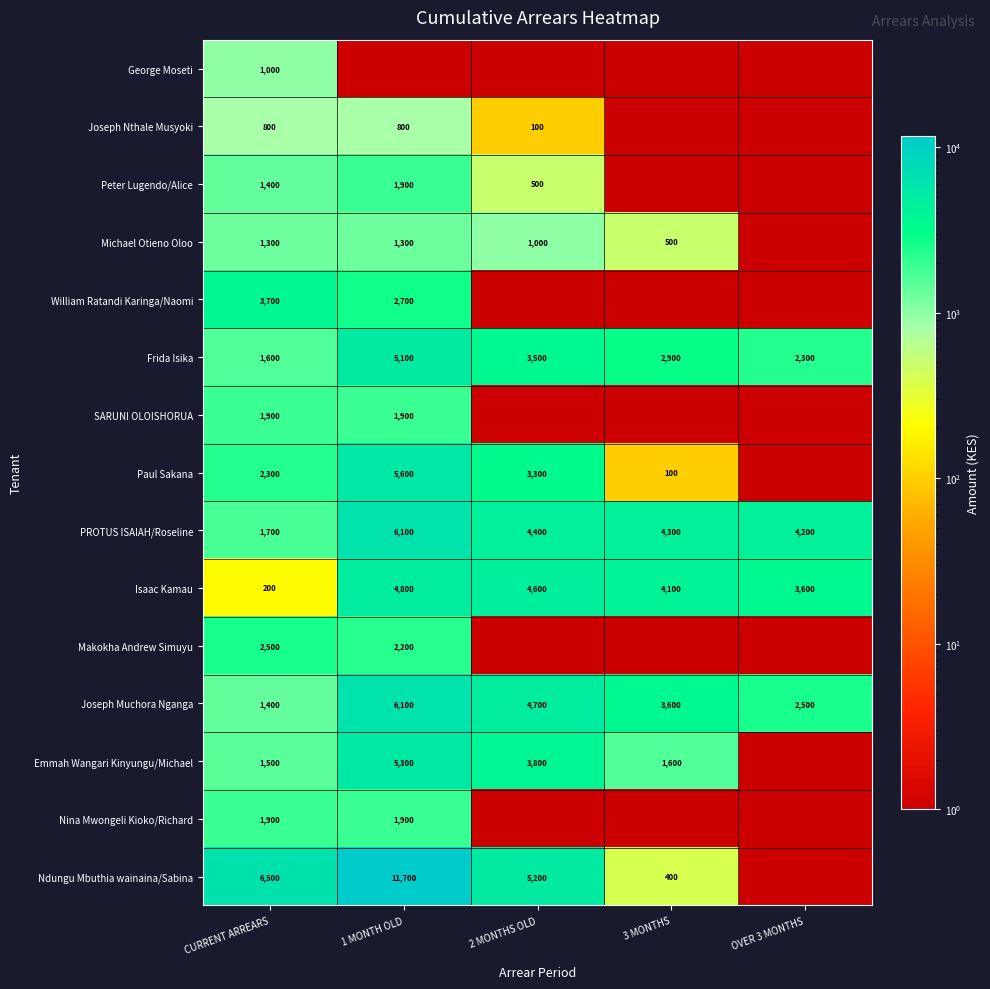

At which category does the chart reach its minimum across all series?

1 MONTH OLD